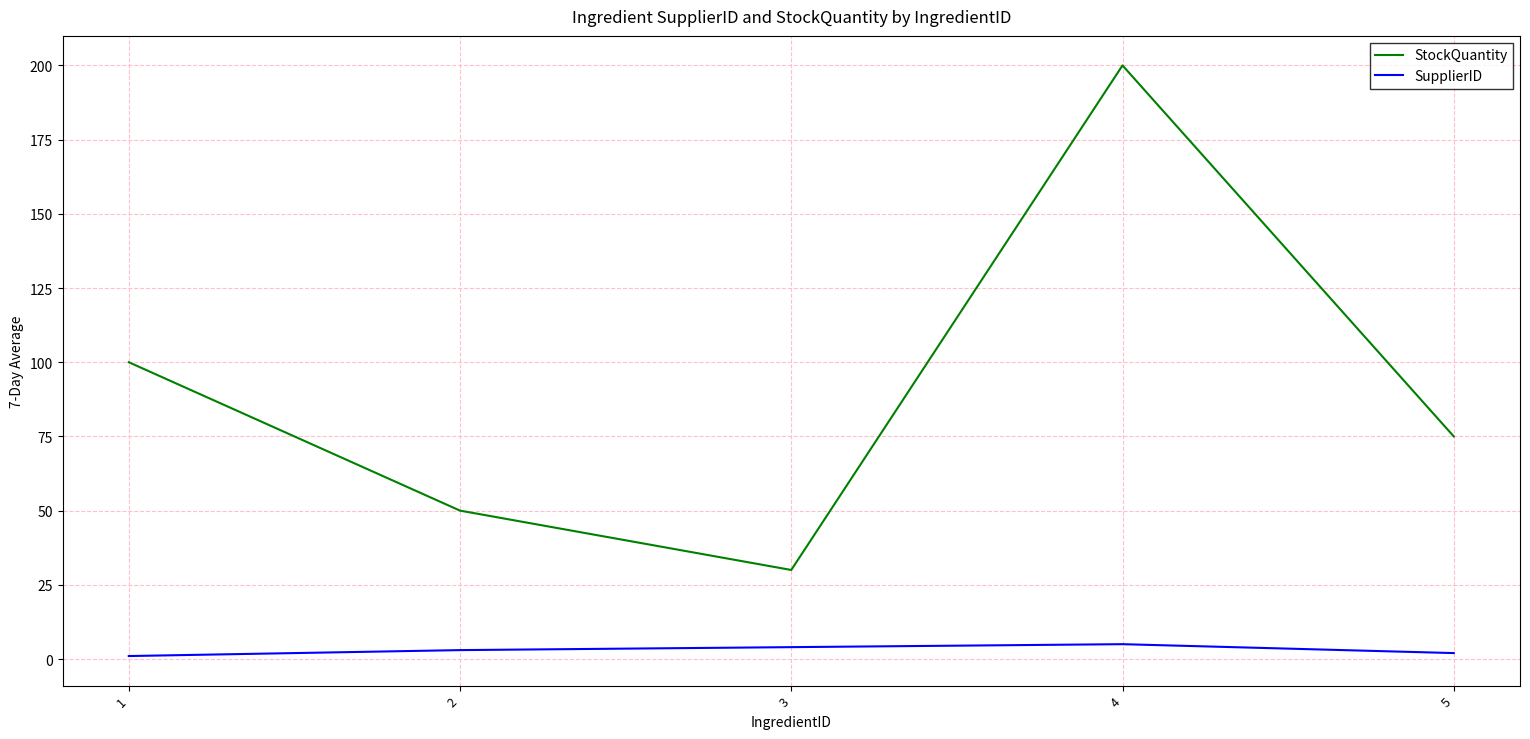

What is the maximum value shown in the chart?

200